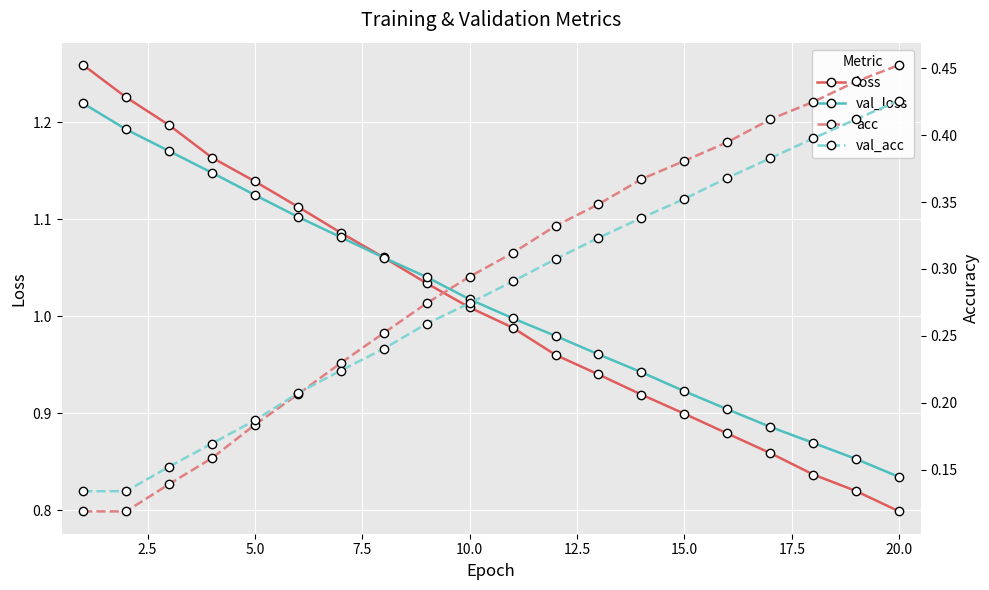

What are all the series names shown in the legend?

loss, val_loss, acc, val_acc